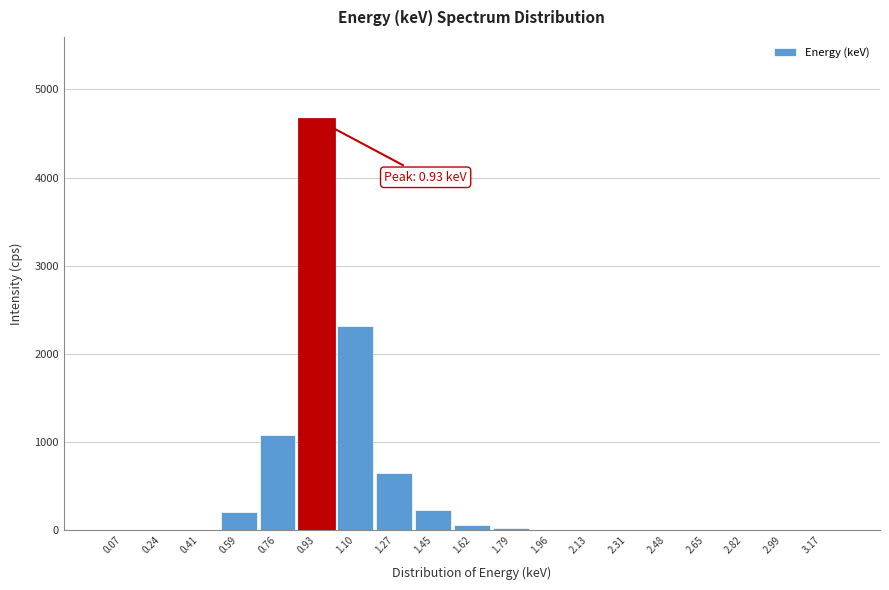

Is it true that the value at 0.76 is 1079.4?

True